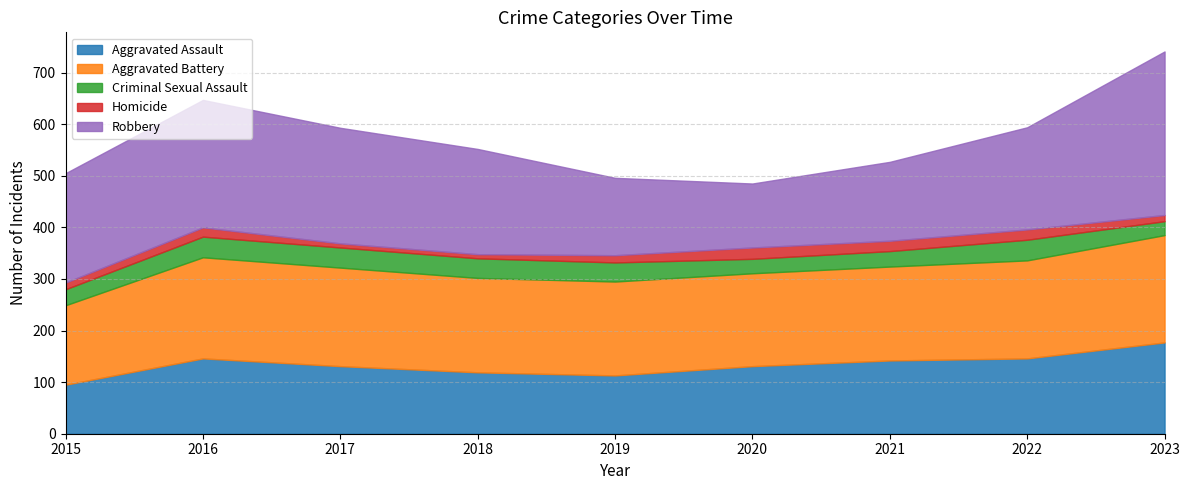

What is the difference between the second highest and second lowest values in the Aggravated Battery series?

16